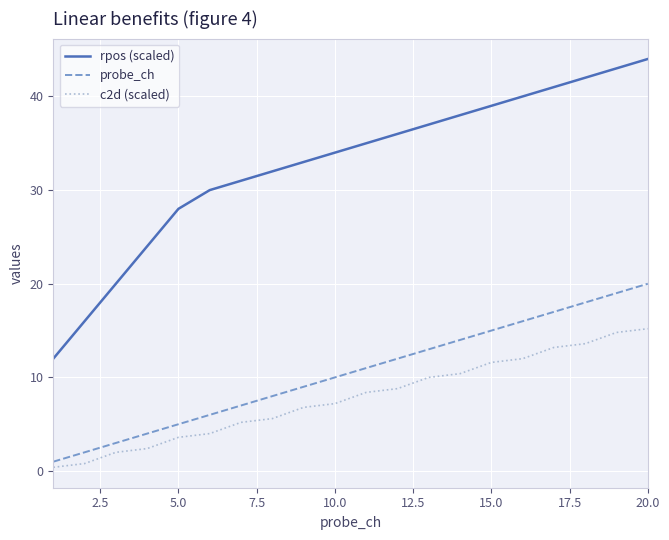

Which series has the largest total across all categories?

rpos (scaled)